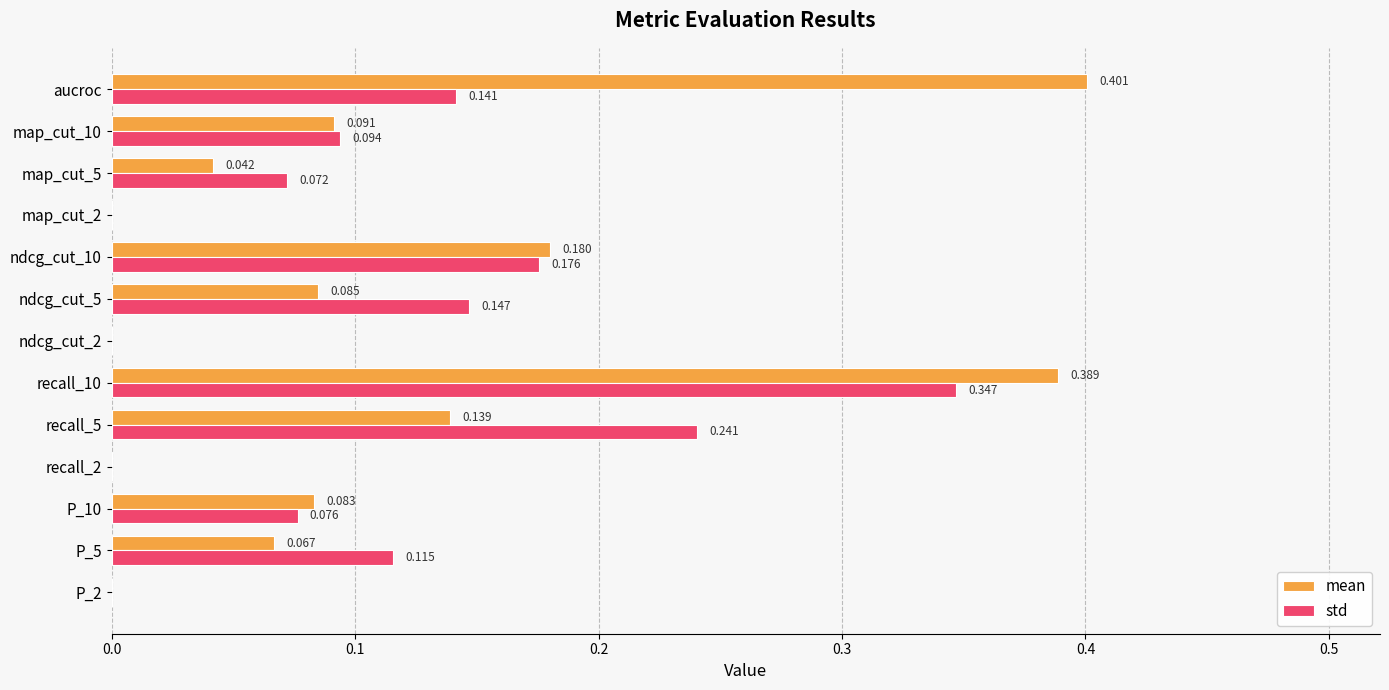

Which series has the widest spread of values?

mean